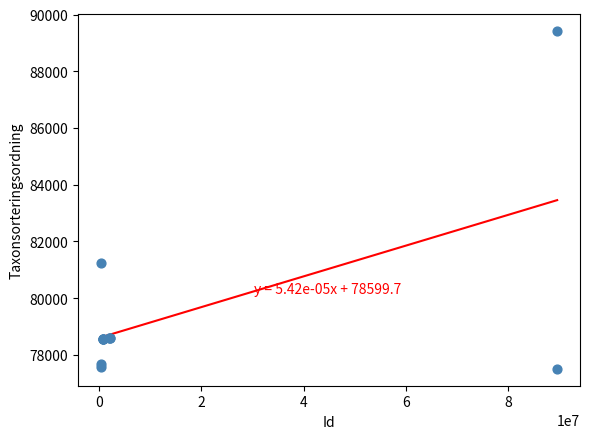

What Y value in the scatter plot is closest to 83458?

81235